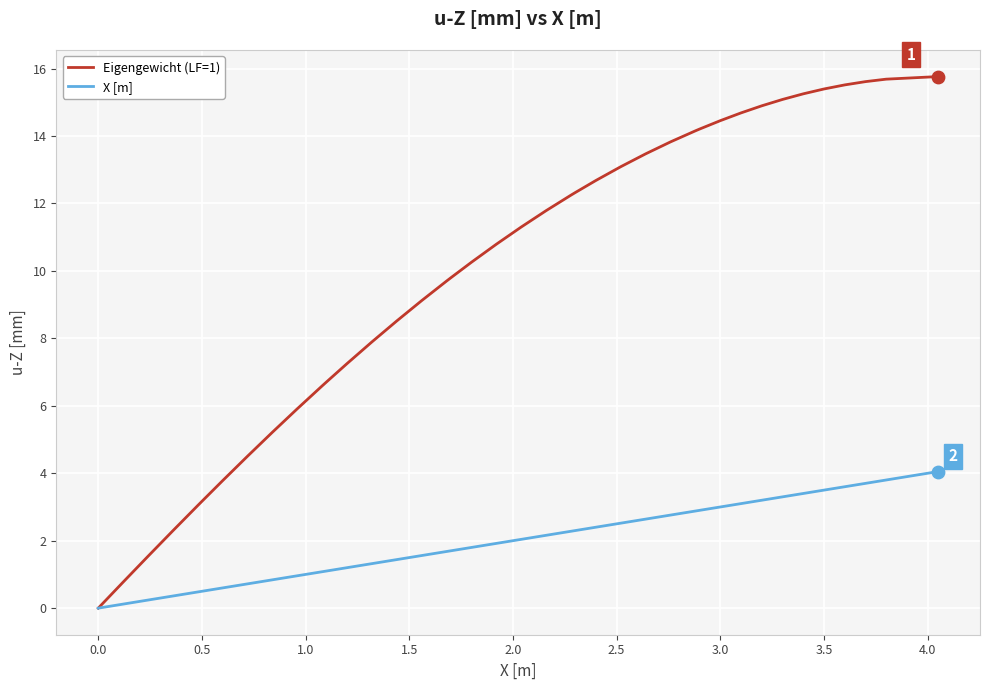

Which series has the widest spread of values?

Eigengewicht (LF=1)